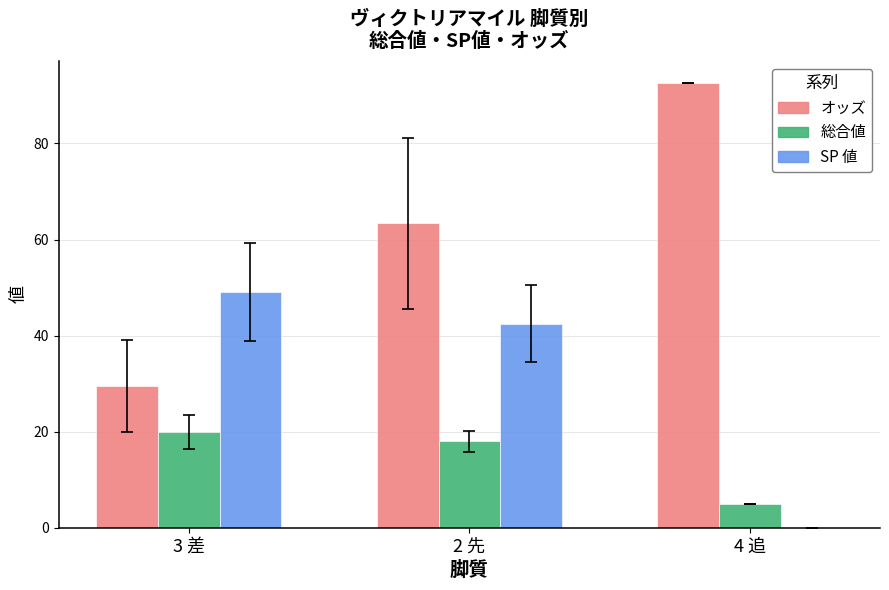

What is the total value across all series at 3 差?

98.4